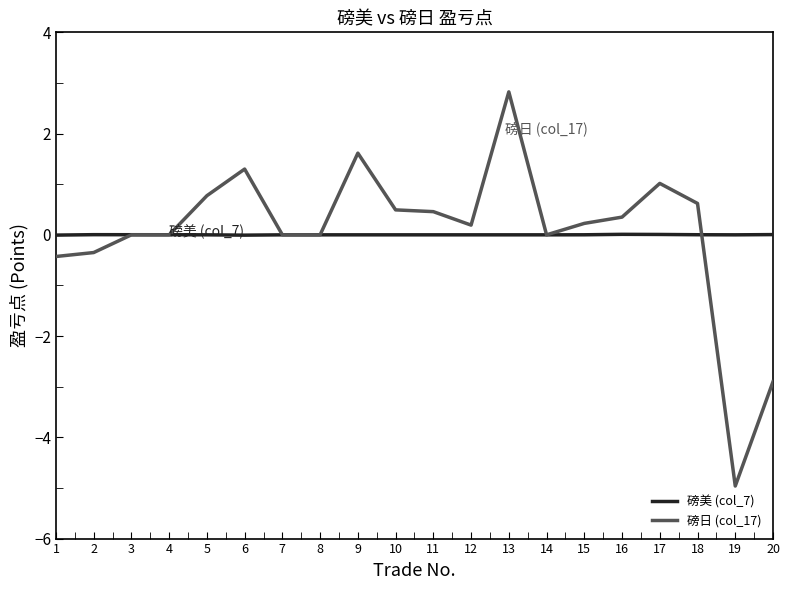

What is the maximum value shown in the chart?

2.8